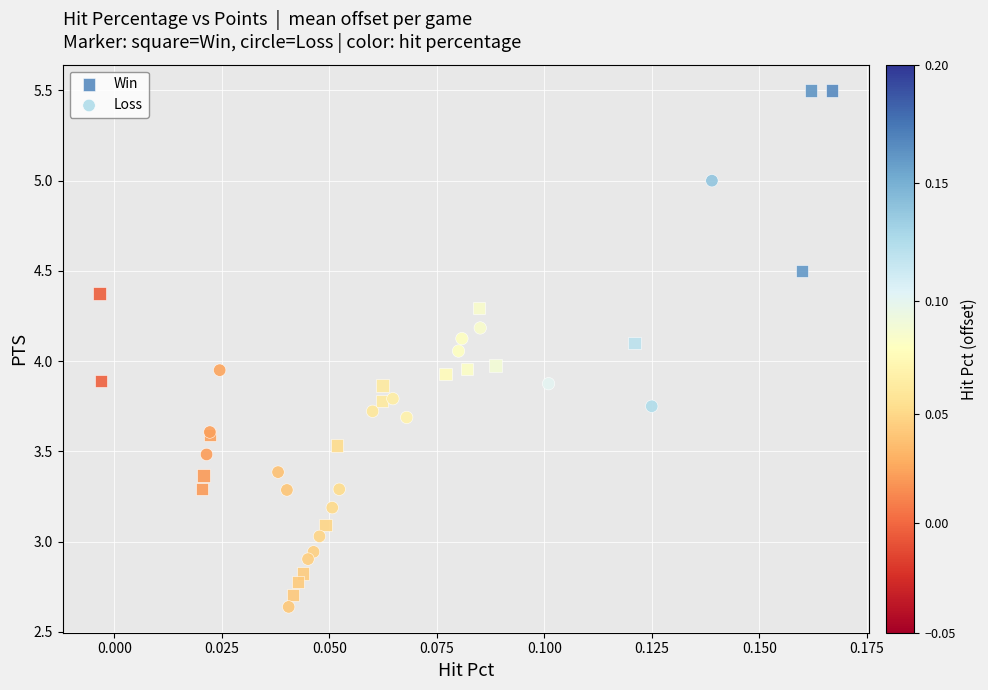

Which series has the widest spread of Y values?

Win